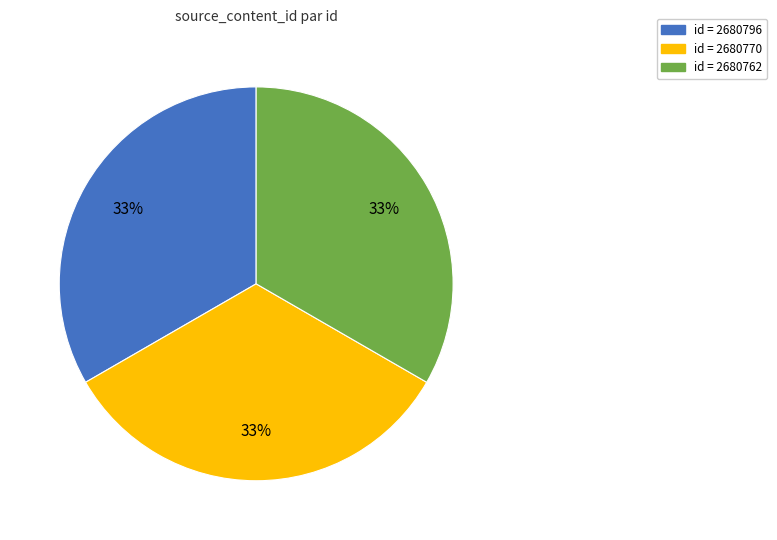

Is there any slice that represents more than half of the pie?

No